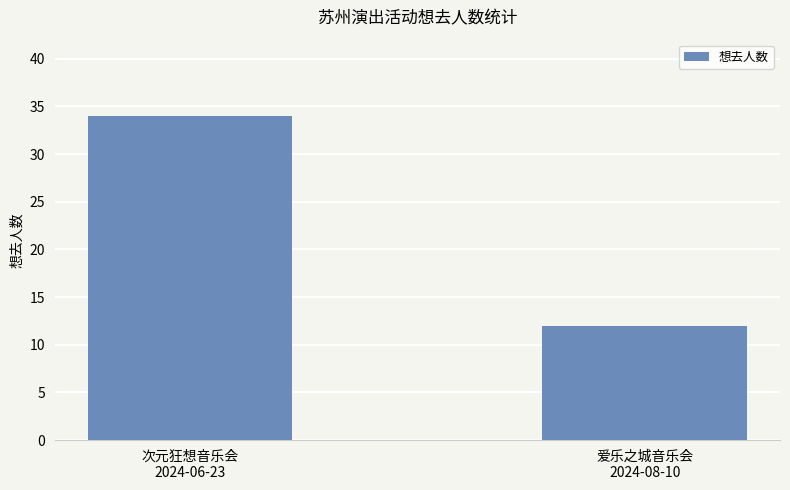

What is the maximum value shown in the chart?

34